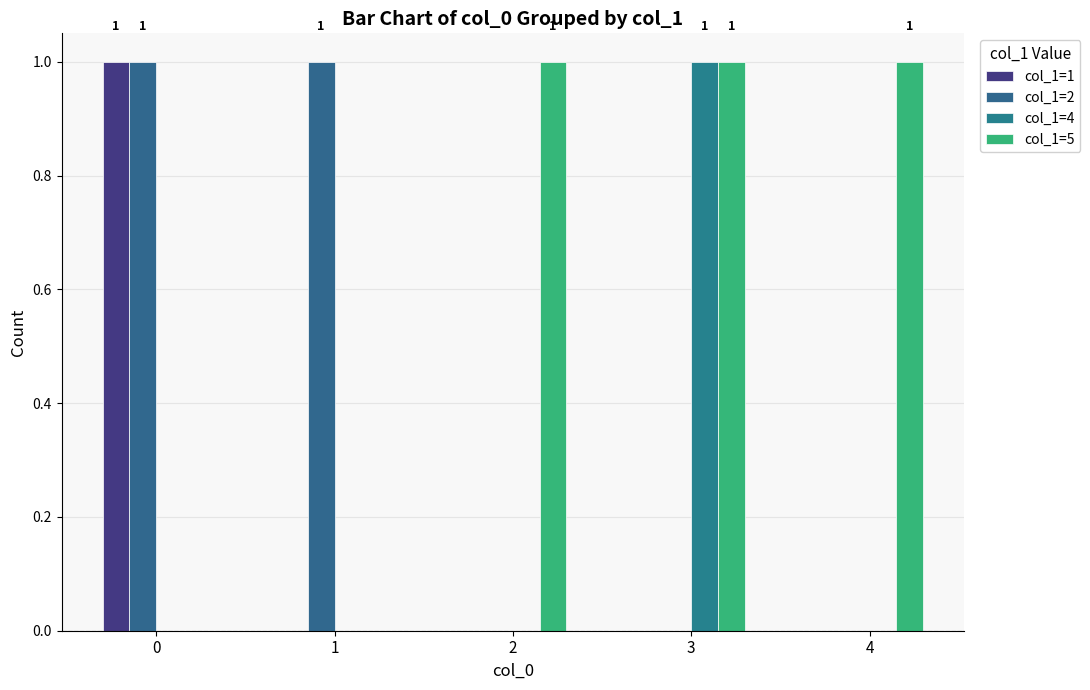

What is the sum of all col_1=5 values?

3